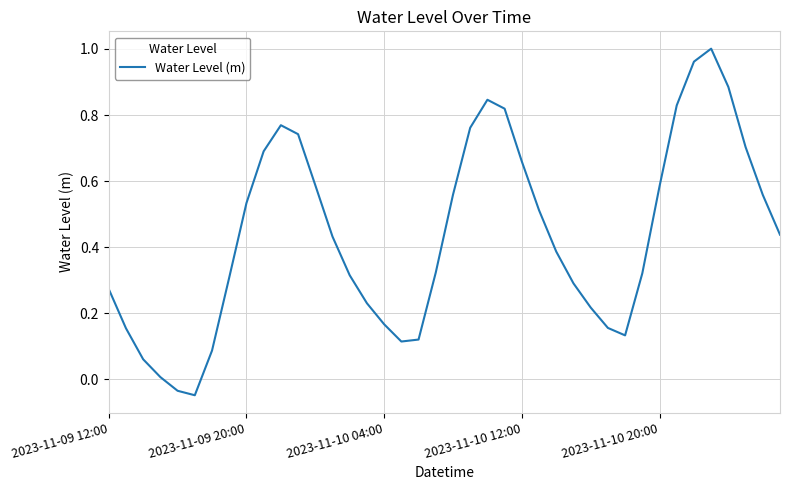

How many values are below 0?

2